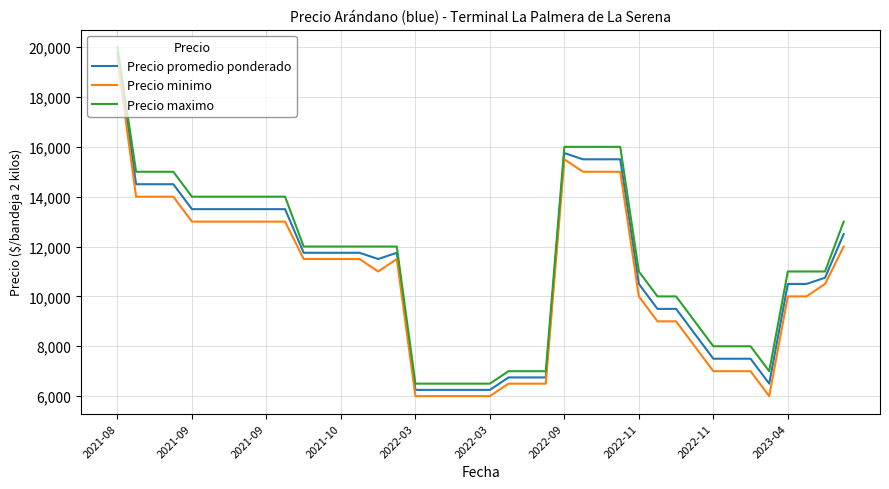

What is the minimum value shown in the chart?

6000